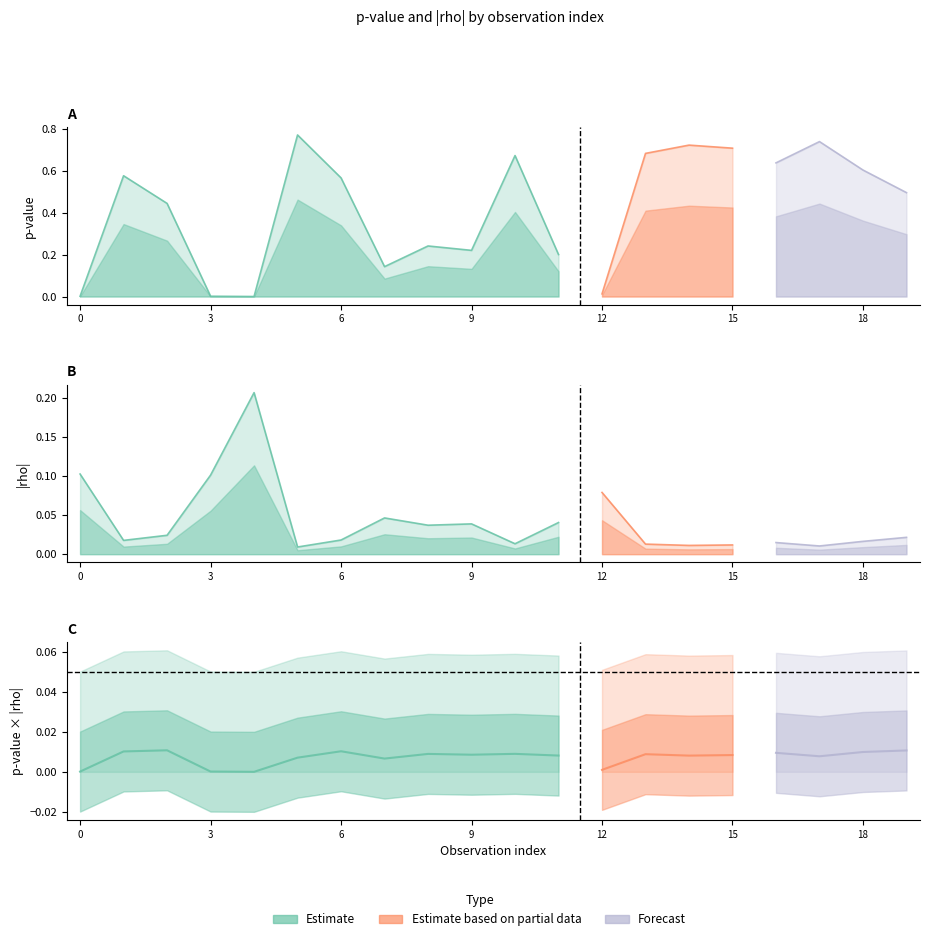

Reading right to left, list all the values displayed in this chart.

p-value: 19=0.5	18=0.6	17=0.7	16=0.6	15=0.7	14=0.7	13=0.7	12=0.0	11=0.2	10=0.7	9=0.2	8=0.2	7=0.1	6=0.6	5=0.8	4=0.0	3=0.0	2=0.4	1=0.6	0=0.0
rho: 19=0.0	18=0.0	17=0.0	16=0.0	15=0.0	14=0.0	13=0.0	12=0.1	11=0.0	10=0.0	9=0.0	8=0.0	7=0.0	6=0.0	5=0.0	4=0.2	3=0.1	2=0.0	1=0.0	0=0.1